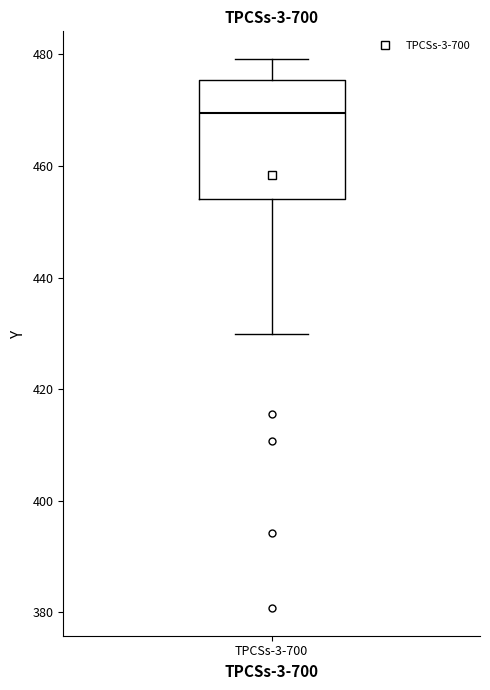

Where is the lower edge of the box for TPCSs-3-700 on the y-axis? The values are not printed on the chart, so give them approximately, as read against the axis.

454